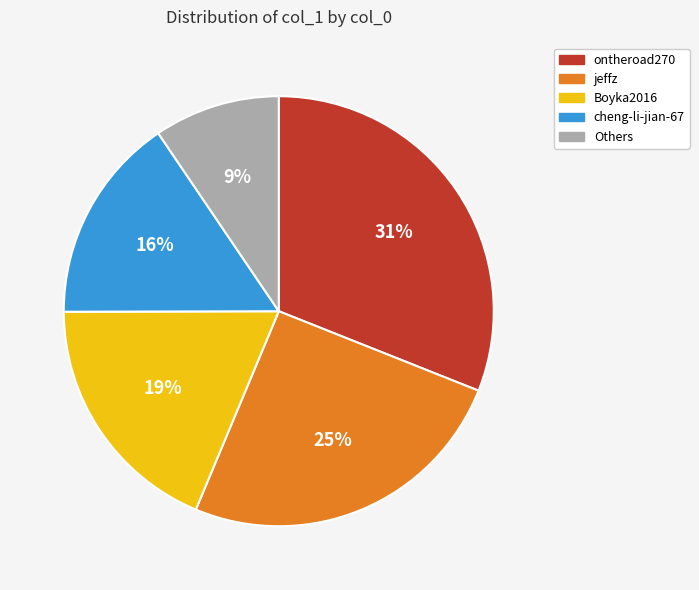

Count the number of slices in the pie.

5